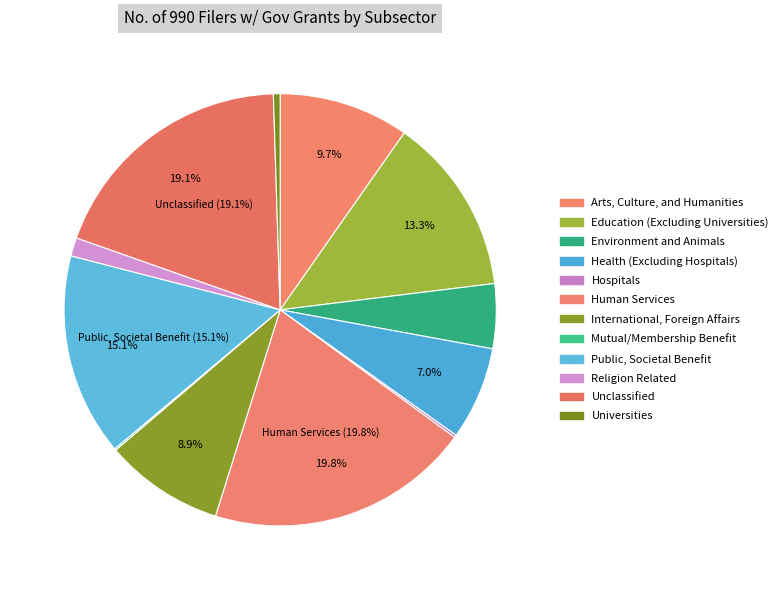

Does Environment and Animals account for over 50% of the chart?

No